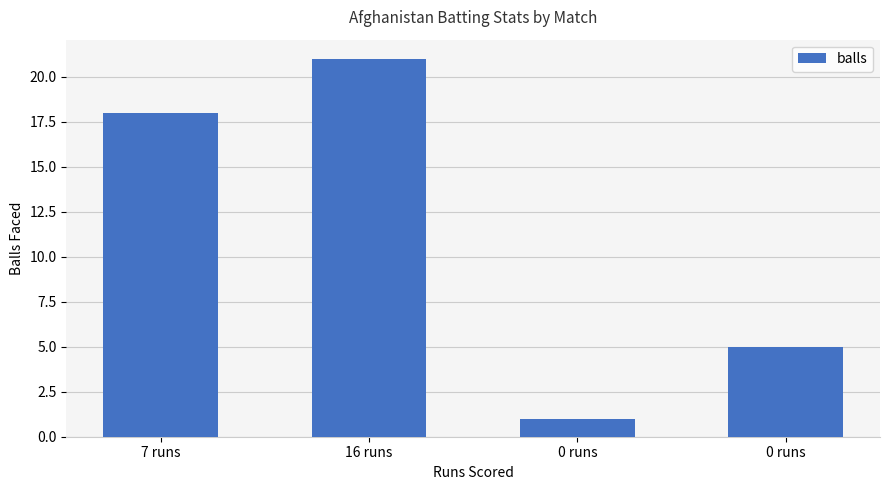

At which label is the value closest to 11?

0 runs